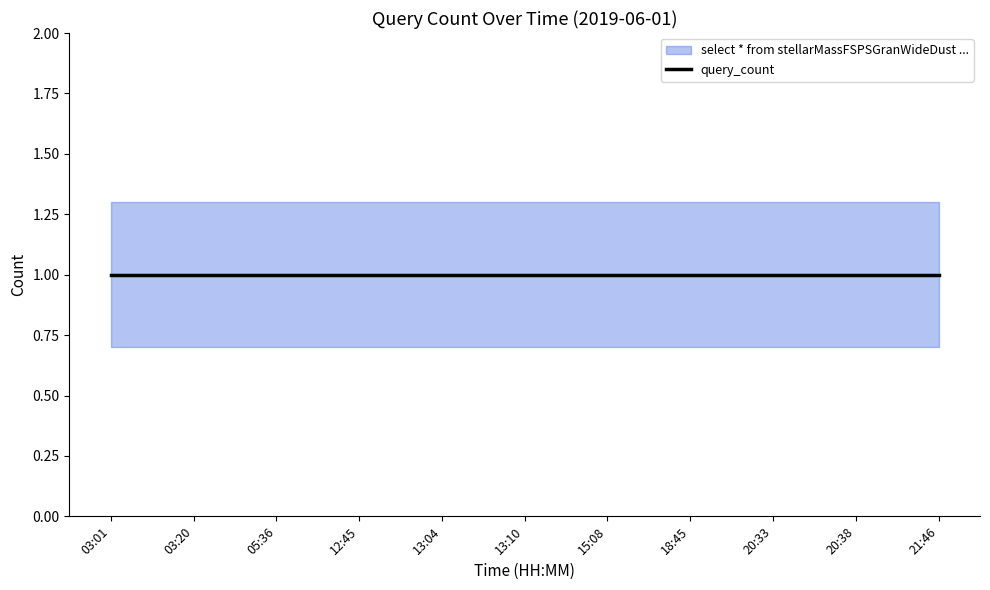

The value of lower at 18:45 is 0.7. True or false?

True